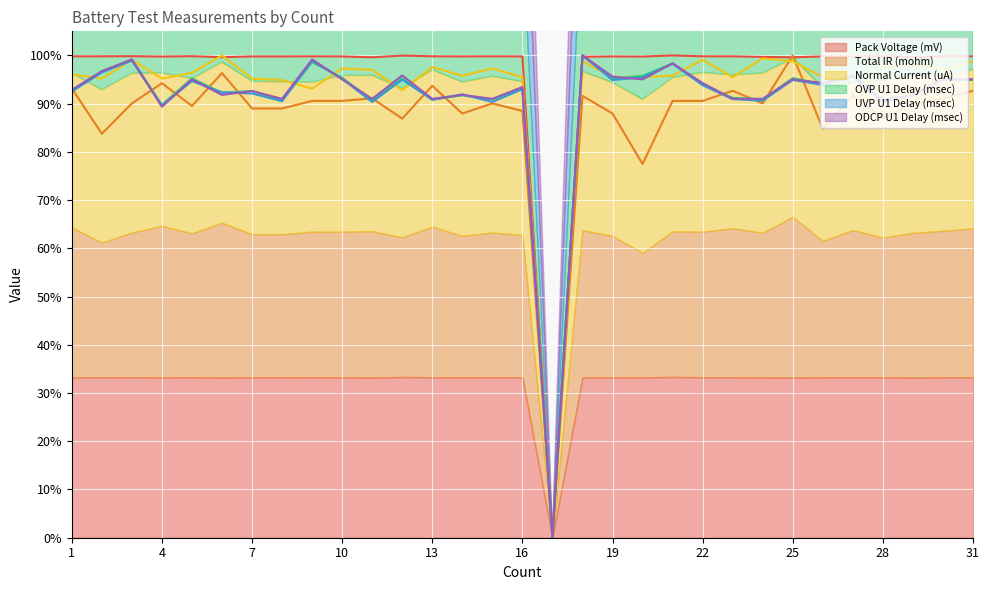

Reading right to left, what are all the values shown in this chart?

Pack Voltage (mV): 99.8	99.8	99.6	99.8	99.8	99.8	99.6	99.7	99.8	99.8	100.0	99.8	99.8	99.7	0.0	99.8	99.8	99.8	99.8	100.0	99.6	99.8	99.8	99.8	99.8	99.6	99.8	99.8	99.8	99.8	99.8
Total IR (mohm): 92.7	91.1	90.1	86.9	91.6	84.8	100.0	90.1	92.7	90.6	90.6	77.5	88.0	91.6	0.0	88.5	90.1	88.0	93.7	86.9	91.1	90.6	90.6	89.0	89.0	96.3	89.5	94.2	90.1	83.8	93.2
Normal Current (uA): 98.8	97.0	98.2	97.6	91.9	95.5	98.8	99.4	95.5	99.1	95.8	95.5	95.5	98.8	0.0	95.5	97.3	95.8	97.6	92.8	97.0	97.3	93.1	94.9	95.2	100.0	96.4	95.2	99.1	95.2	96.1
OVP U1 Delay (msec): 94.9	95.3	91.7	90.8	95.6	94.0	95.3	90.9	91.2	93.9	98.3	95.8	95.2	100.0	0.0	93.2	90.9	91.7	90.9	95.2	90.7	95.4	98.6	90.7	92.6	92.3	95.2	89.8	99.1	96.7	92.7
UVP U1 Delay (msec): 95.0	95.0	91.8	90.3	95.6	93.9	94.9	90.6	90.9	93.8	98.3	95.5	94.9	100.0	0.0	93.0	90.4	91.9	90.8	95.0	90.4	95.1	98.9	90.5	92.1	92.3	94.7	89.6	98.9	96.5	92.5
ODCP U1 Delay (msec): 95.0	95.0	91.8	90.7	95.9	94.3	95.0	91.0	91.0	94.3	98.4	95.0	95.6	100.0	0.0	93.5	91.0	91.8	91.0	95.9	91.0	95.0	99.2	91.0	92.6	91.8	95.0	89.4	99.2	96.7	92.9